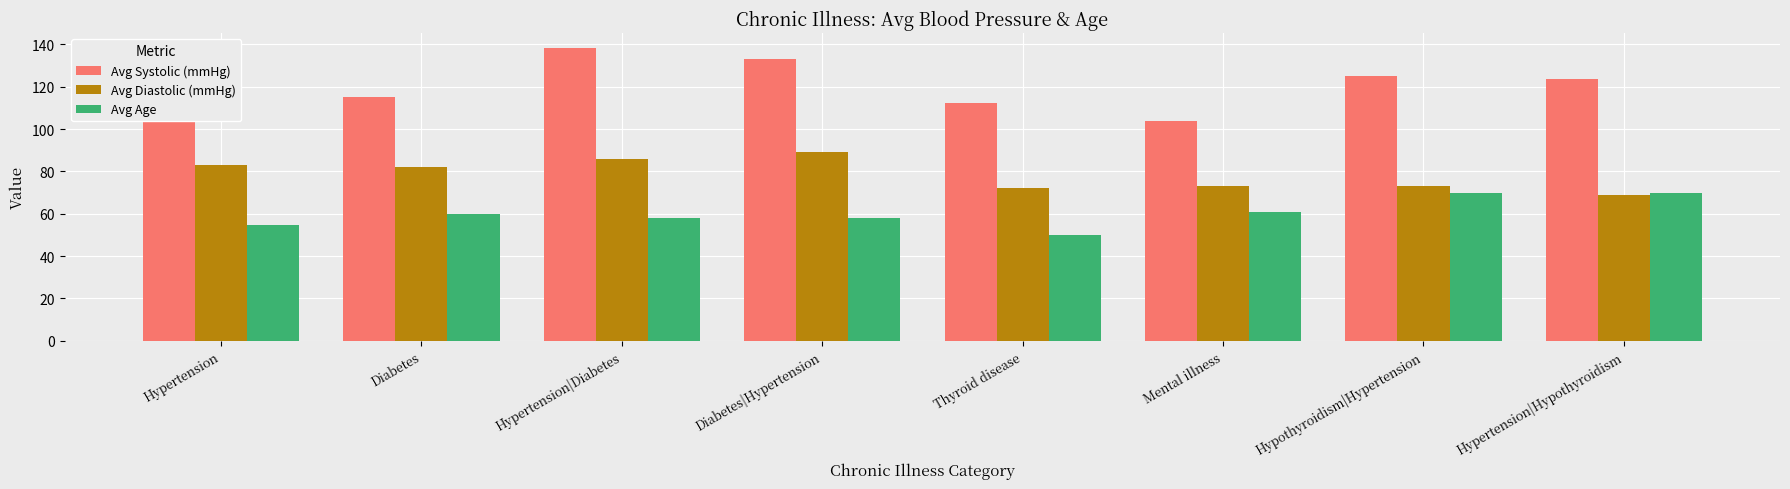

Where is Avg Systolic (mmHg) nearest to the value 121?

Hypertension|Hypothyroidism